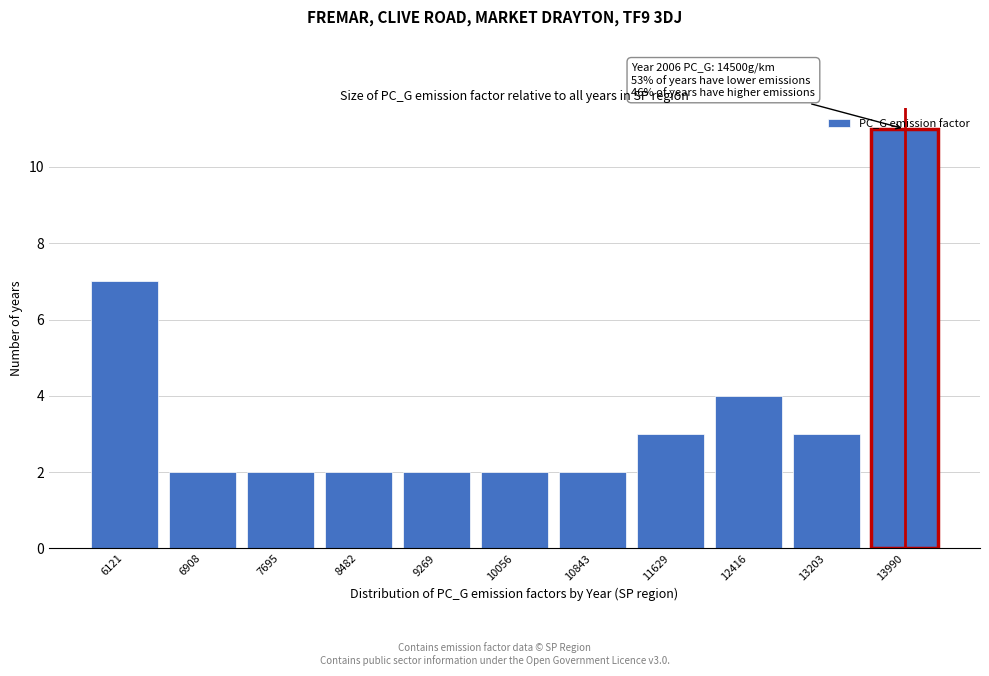

What is the average value?

4